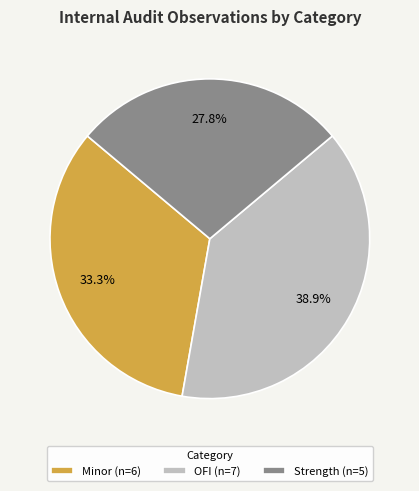

Which has a higher value, Minor (n=6) or OFI (n=7)?

OFI (n=7)